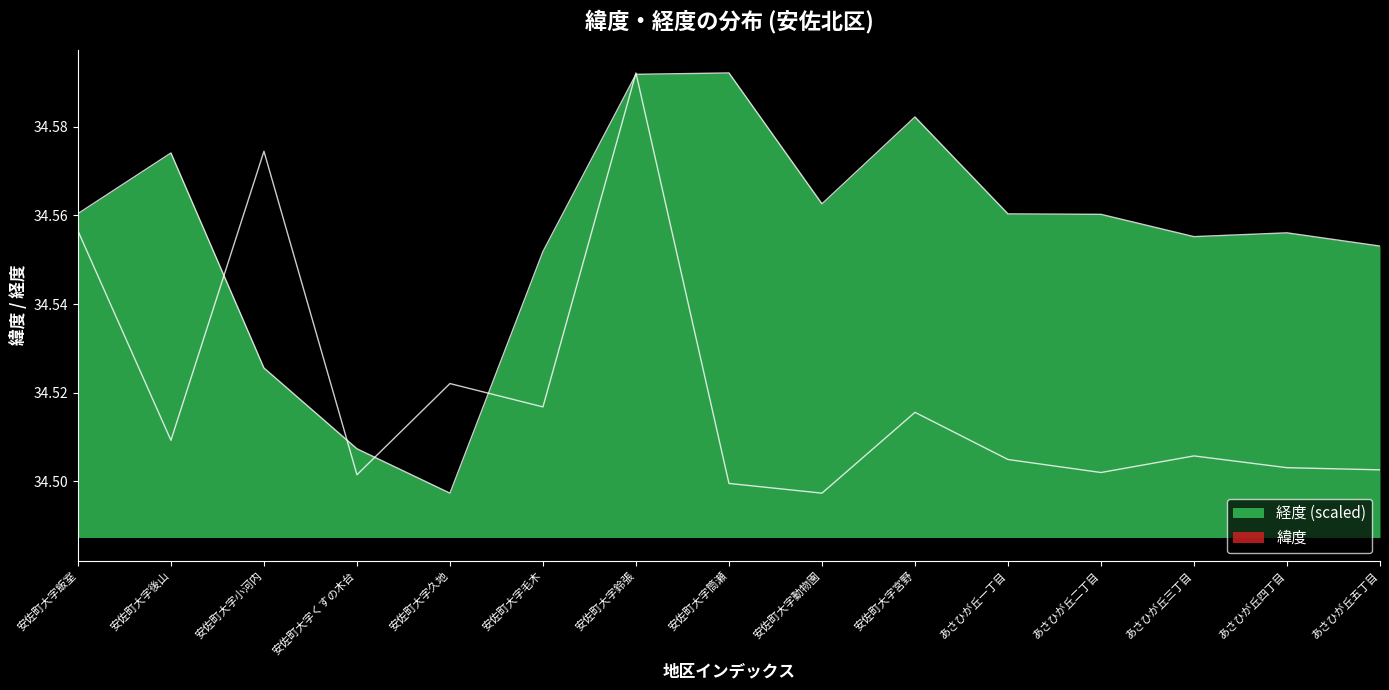

Does the chart have visible grid lines?

No